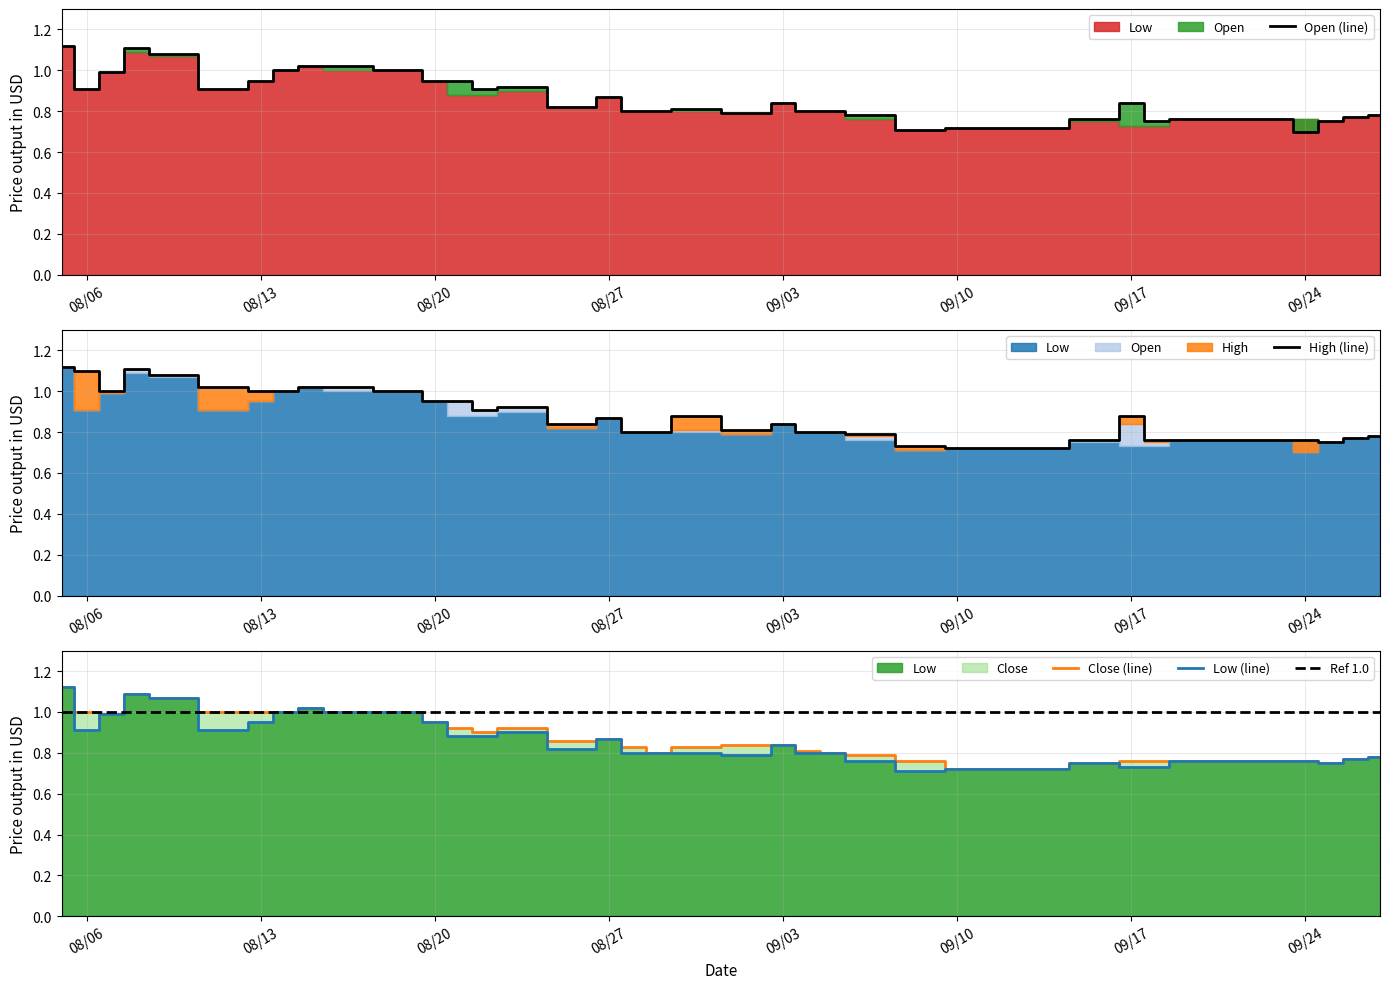

What is the difference between the maximum and minimum values in the Open series?

0.4